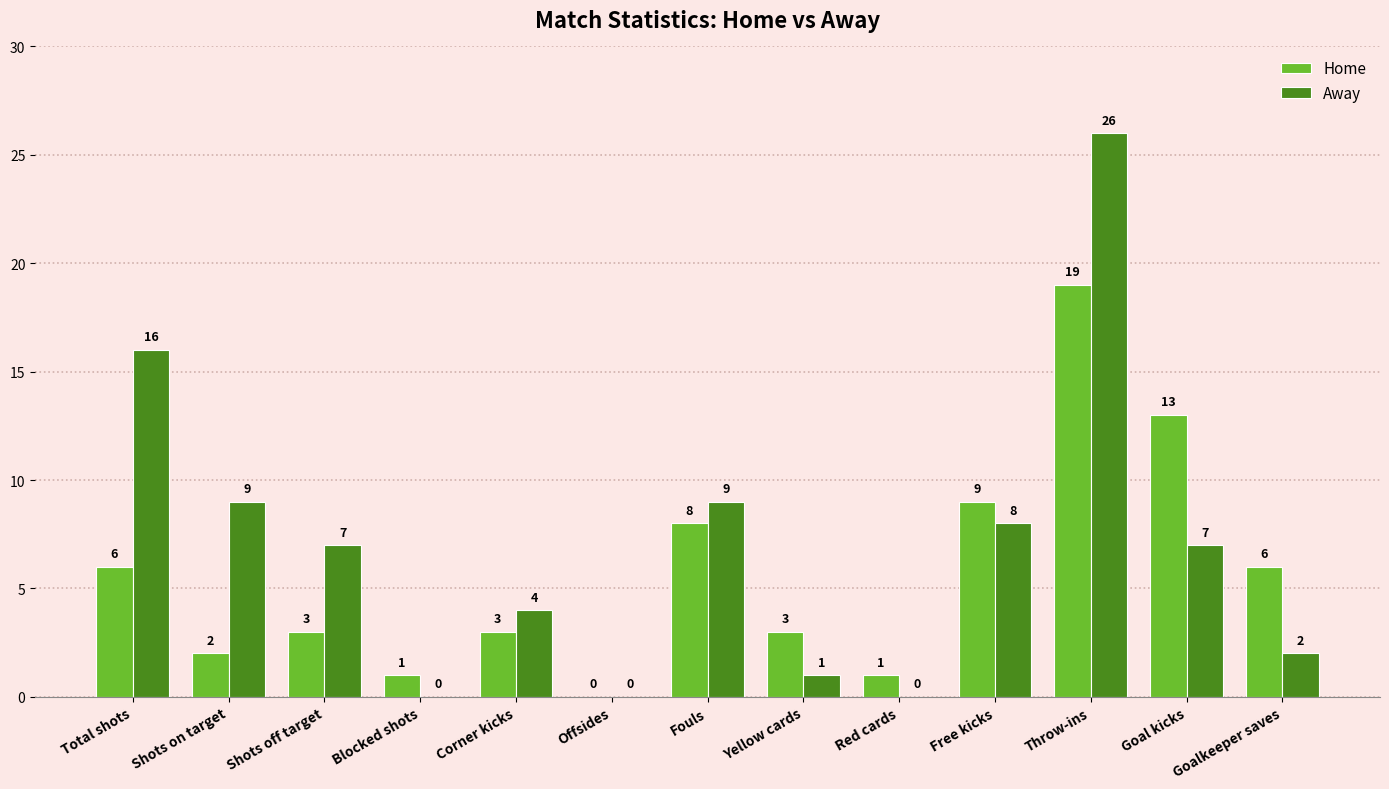

What is the sum of the Home values at Yellow cards and Red cards?

4